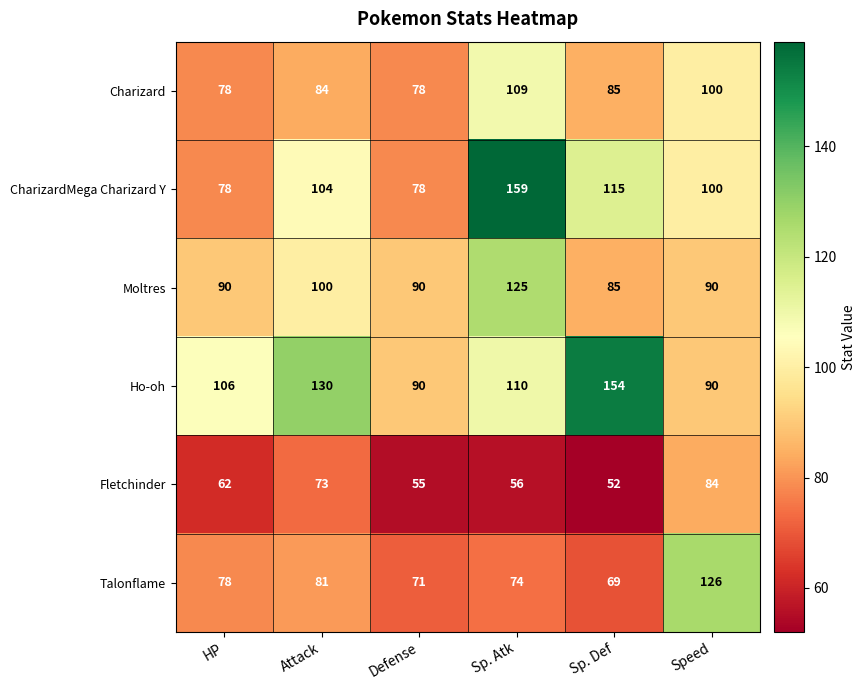

What is the total value across all series at Sp. Def?

560